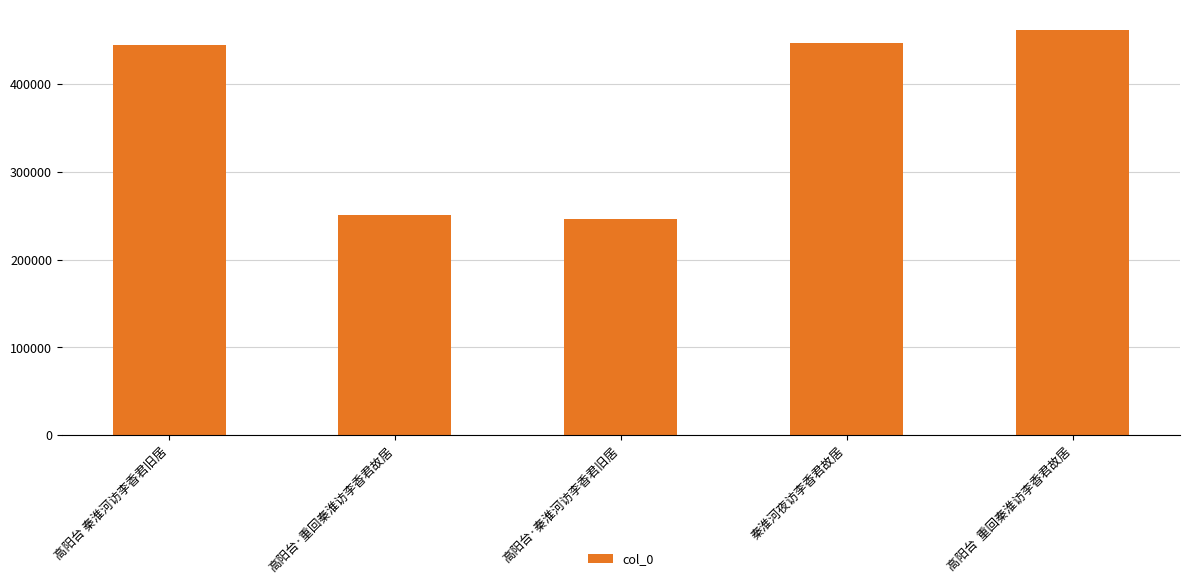

Which category has the highest value across all series?

高阳台  重回秦淮访李香君故居